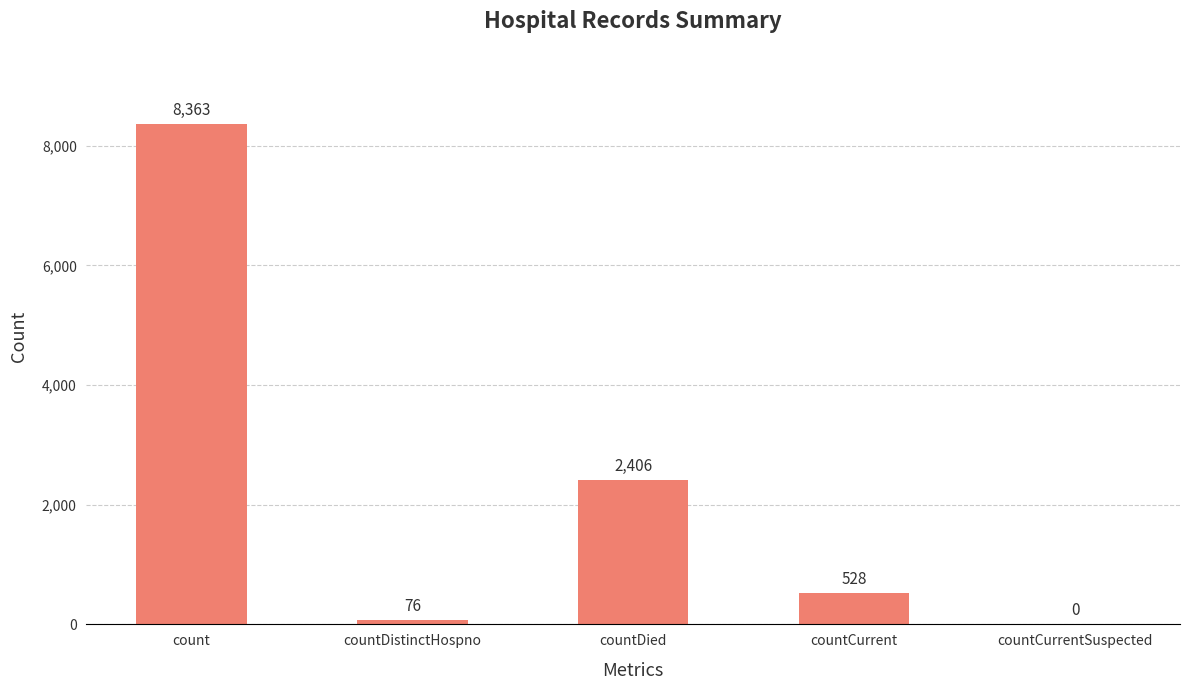

What is the average value?

2275